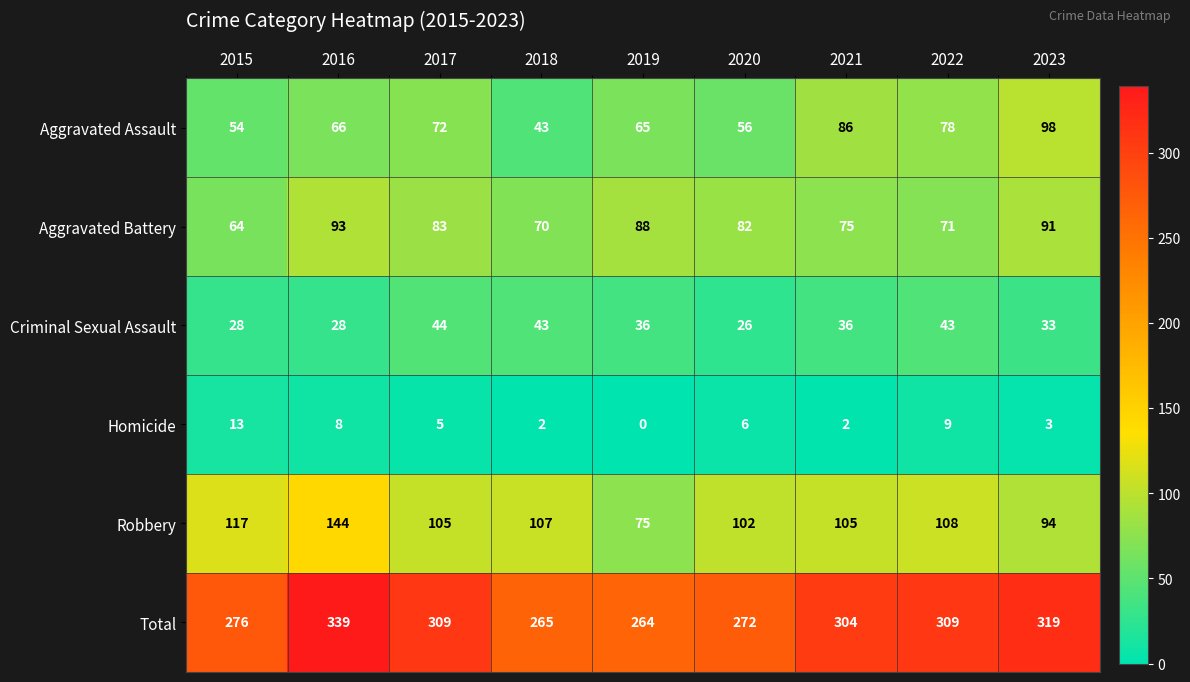

What is the difference between the highest and lowest values at 2015?

263